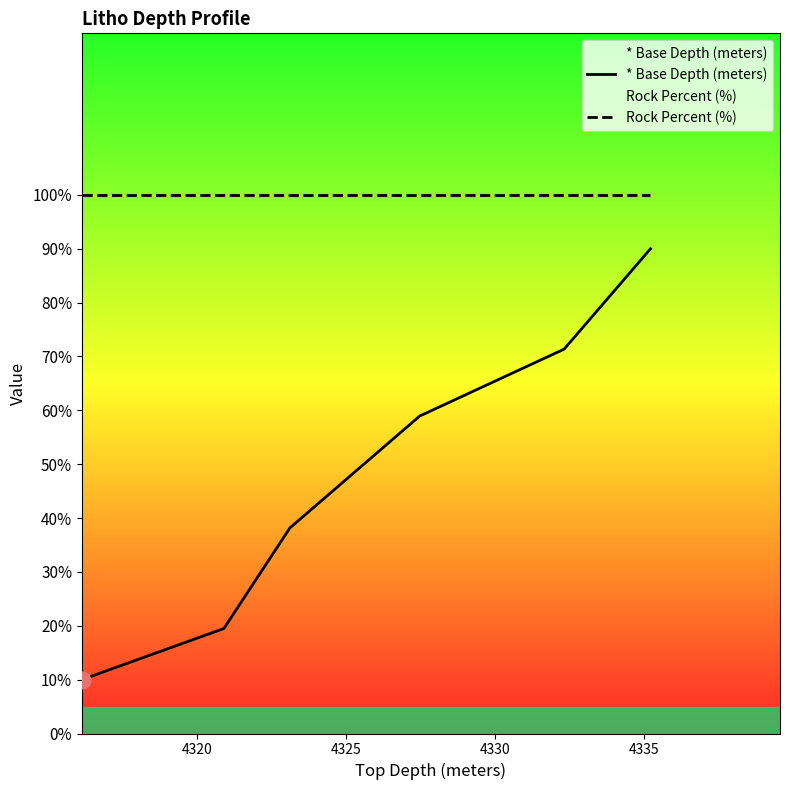

What is the maximum value shown in the chart?

100.0